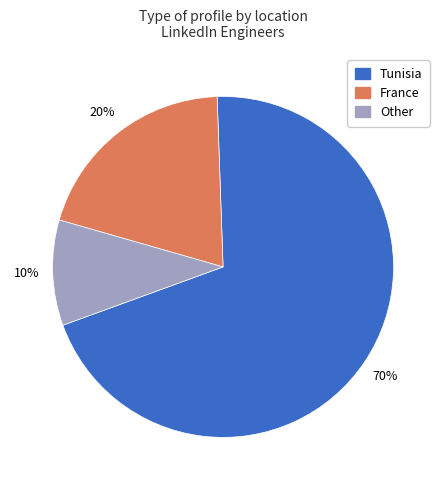

To the nearest percent, what is the difference between the largest and smallest slice percentages?

60%